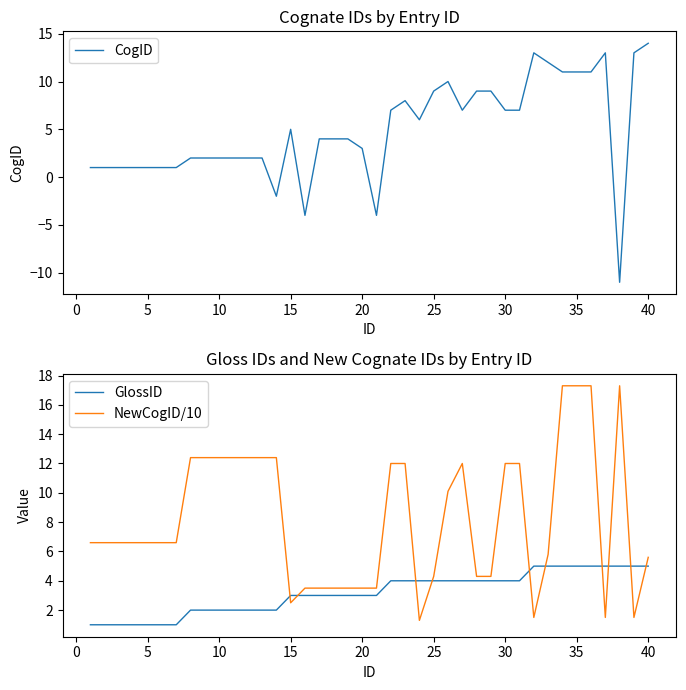

Is it true that GlossID equals 5.0 at 35?

True